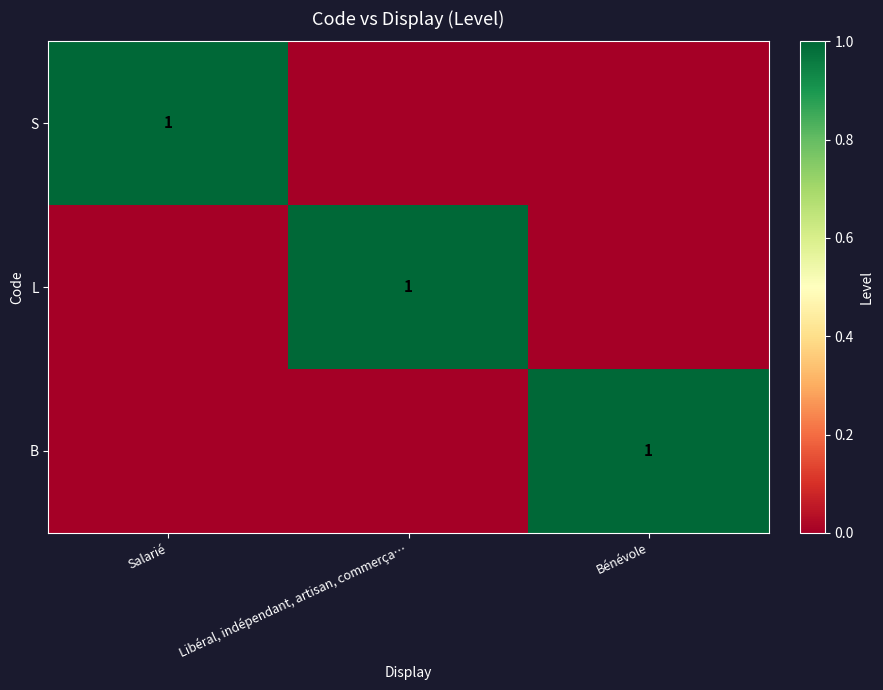

Which category has the lowest value across all series?

Libéral, indépendant, artisan, commerça…